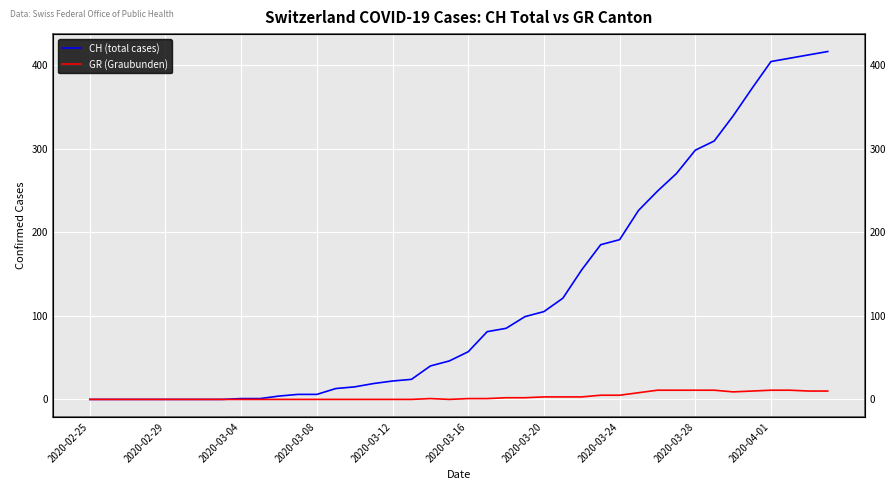

Is it true that GR (Graubunden) equals 1 at 18?

False